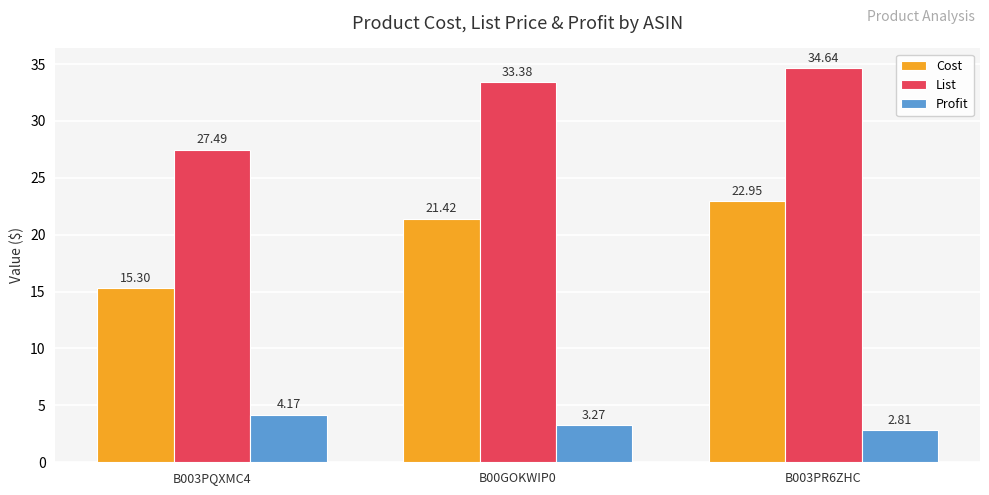

List the series in order of their overall mean, highest first.

List, Cost, Profit